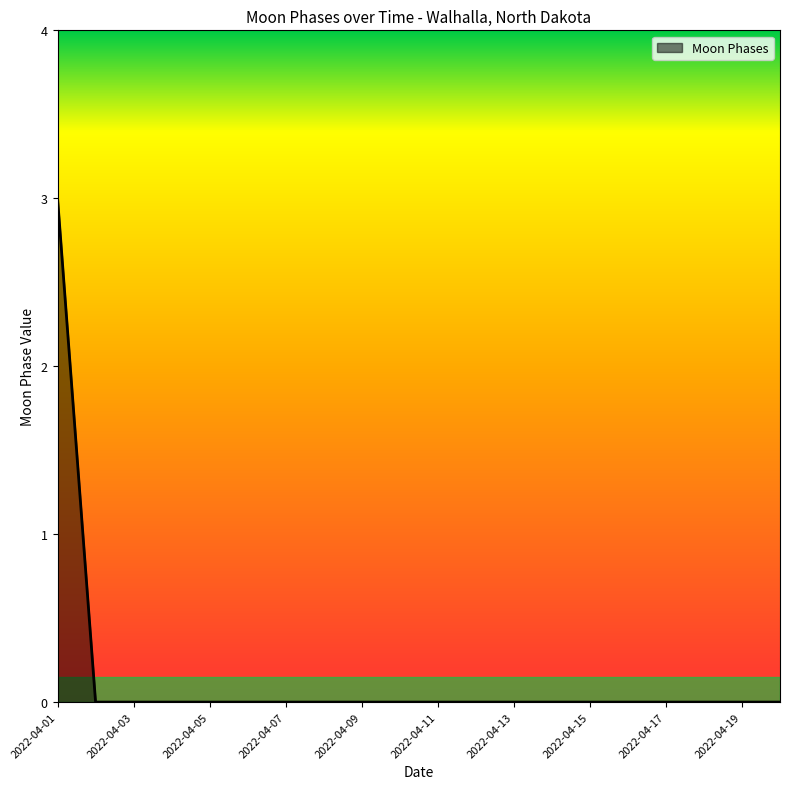

What is the difference between the maximum and second lowest values?

3